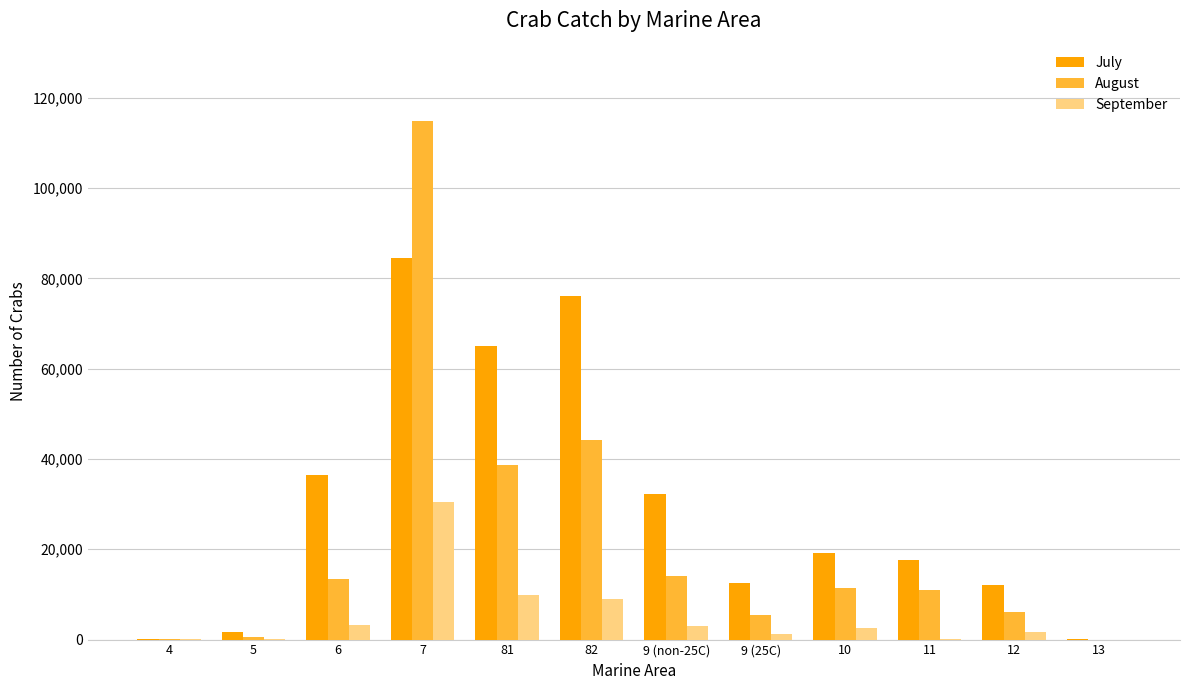

The July series shows 109184 at 81. True or false?

False